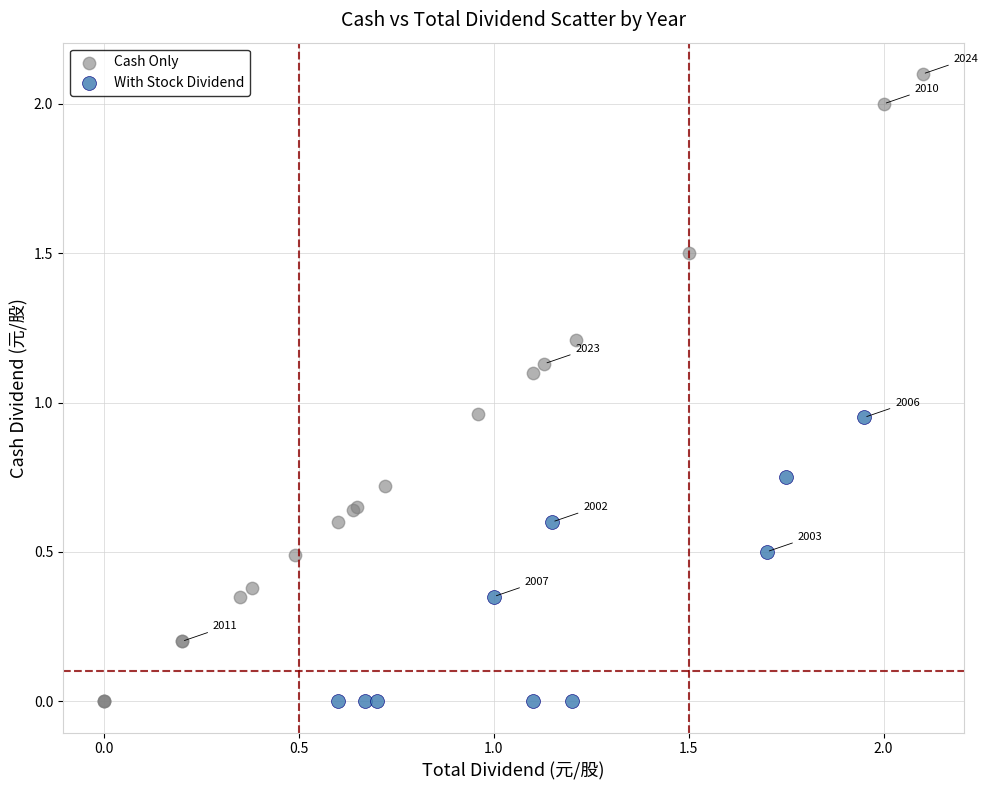

Which series has the widest spread of Y values?

Cash Only